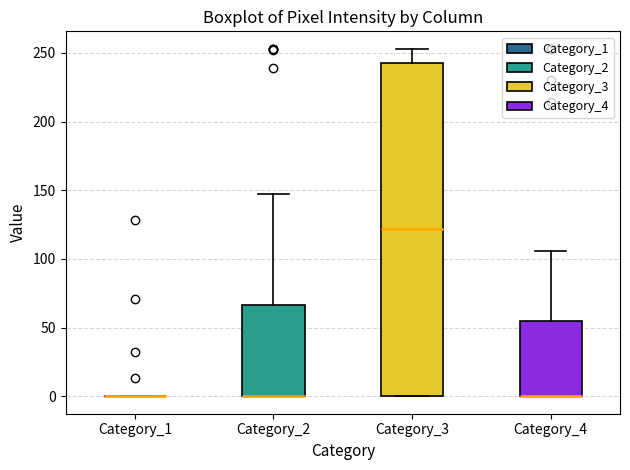

Where is the upper edge of the box for Category_3 on the y-axis? The values are not printed on the chart, so give them approximately, as read against the axis.

245